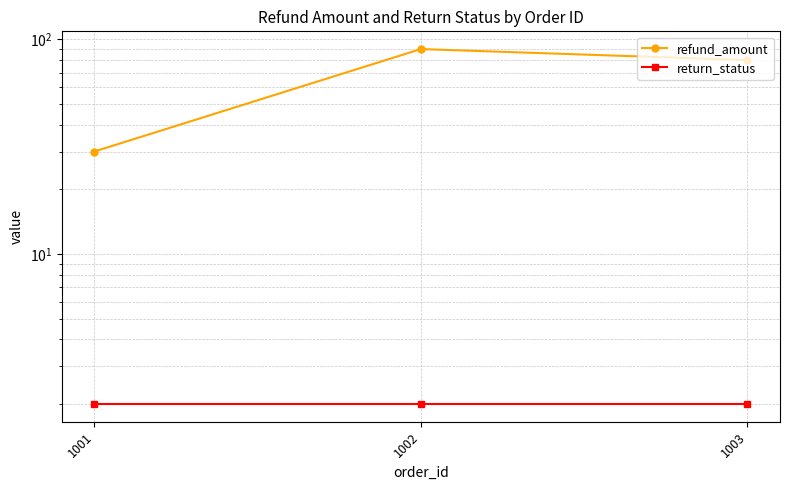

The value of return_status at 1001 is 2. True or false?

True